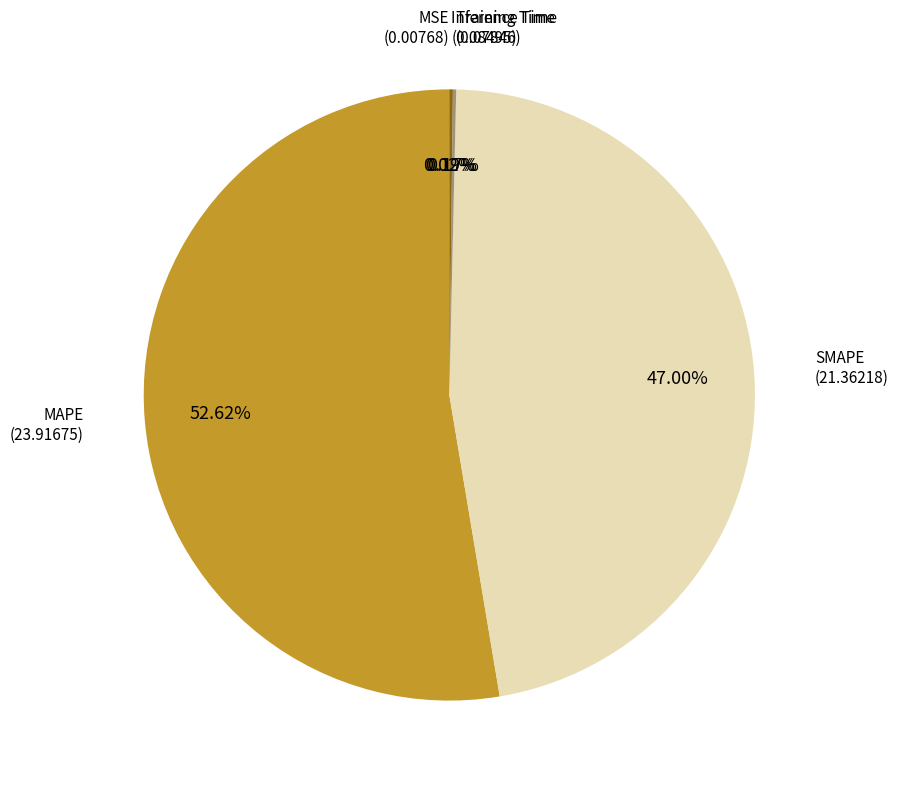

Is there a majority slice in this chart?

Yes